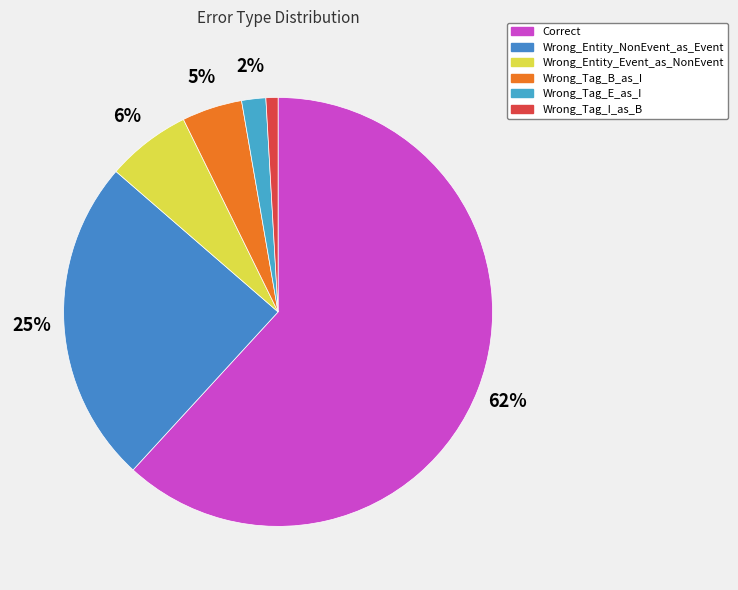

What is the largest slice in the pie chart?

Correct